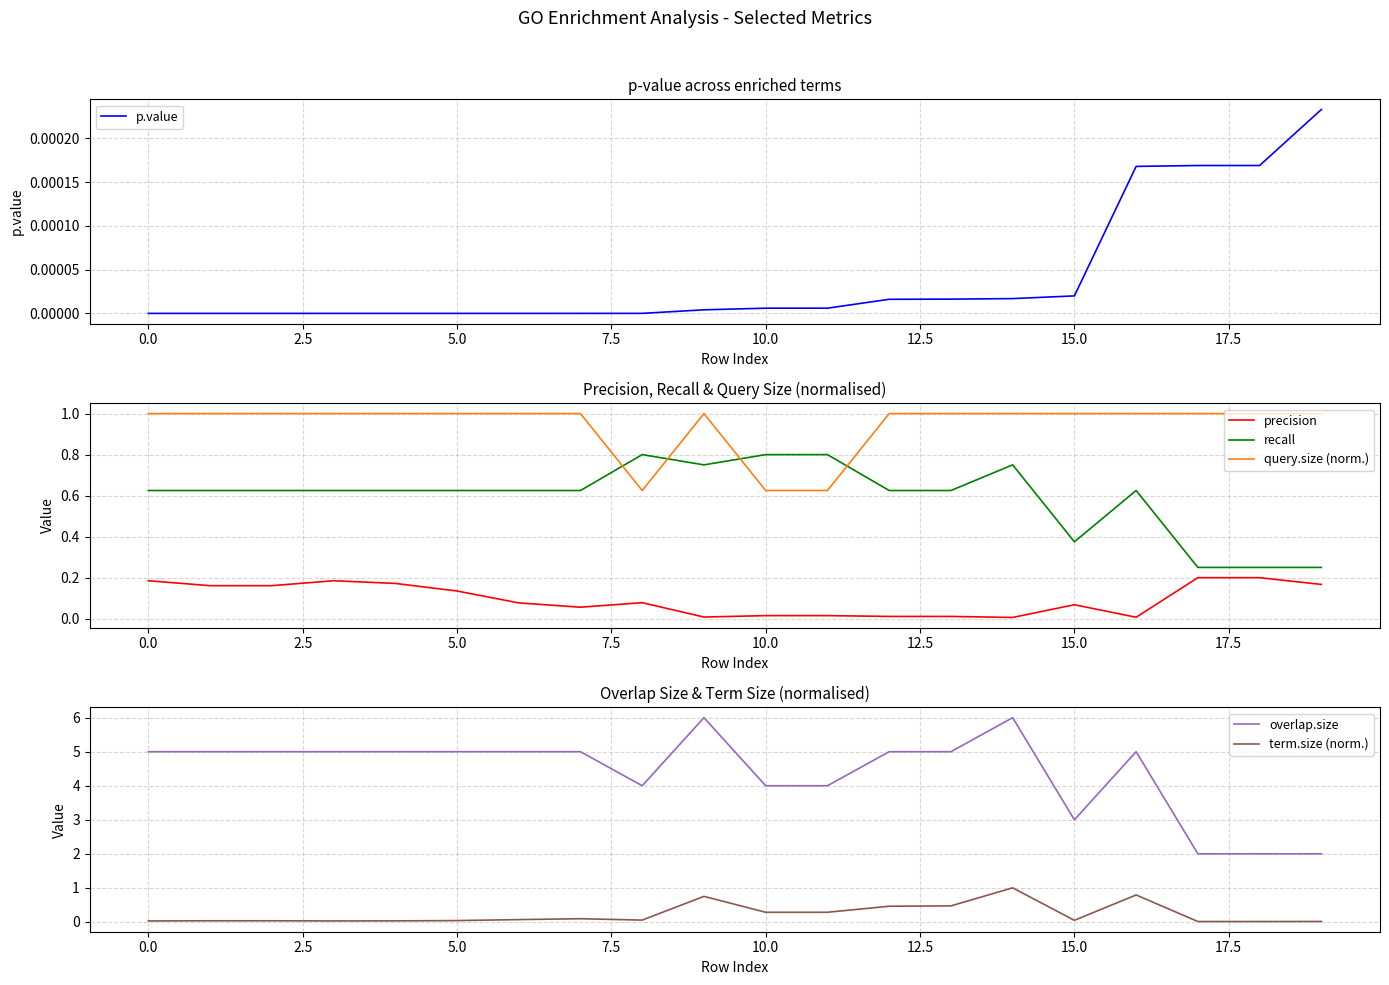

Which series has the largest total across all categories?

overlap.size